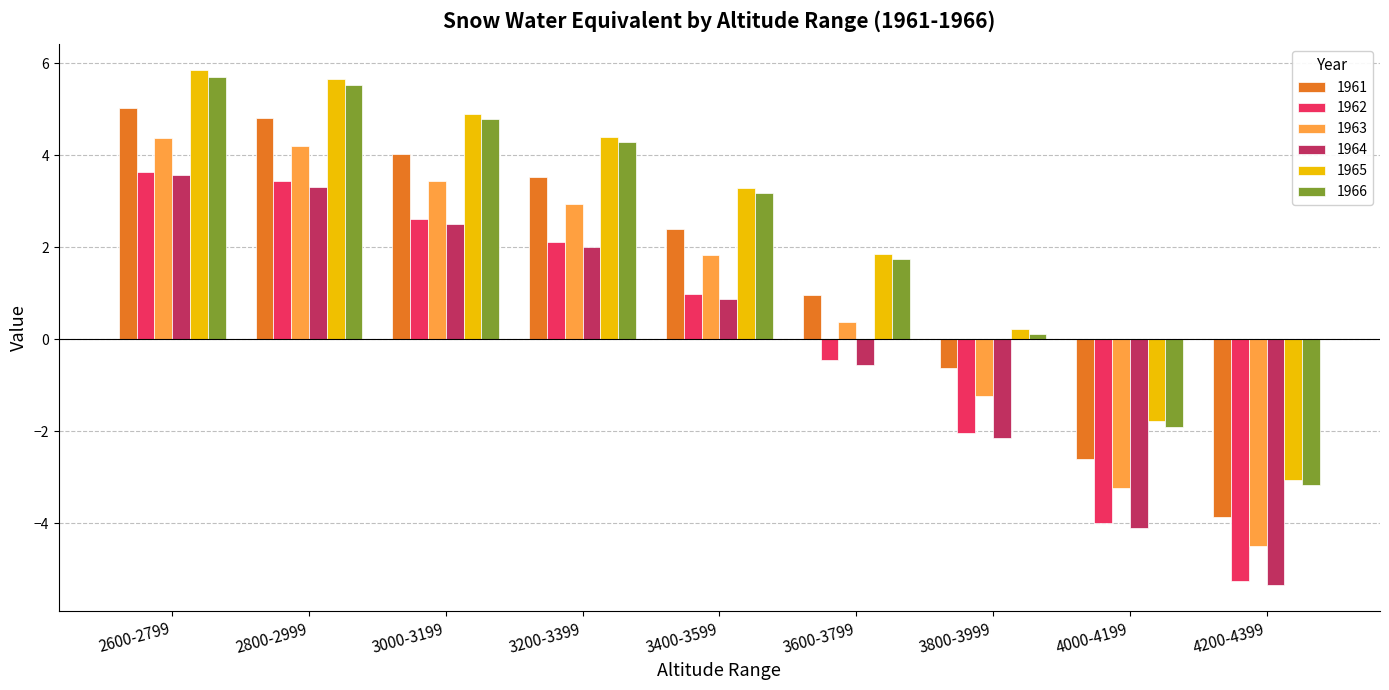

What is the approximate value of 1966 at 3000-3199?

4.8